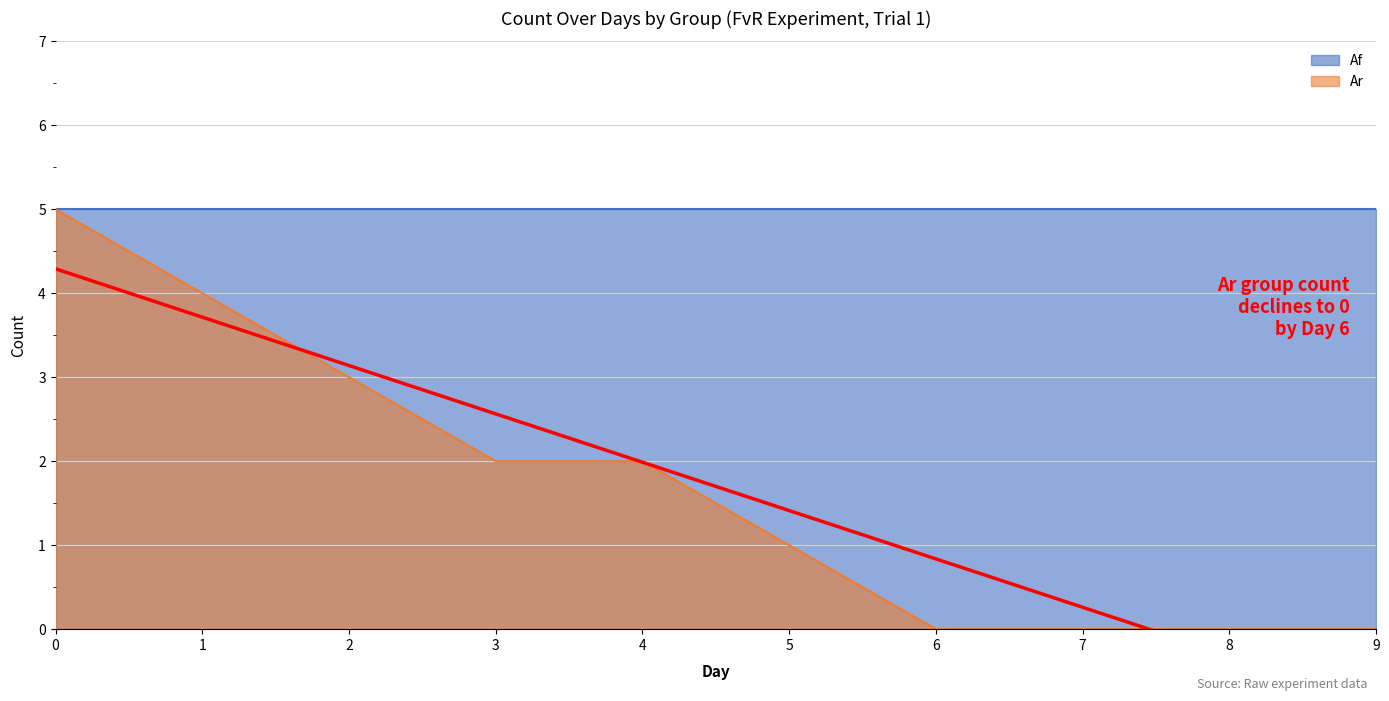

What is the maximum value shown in the chart?

5